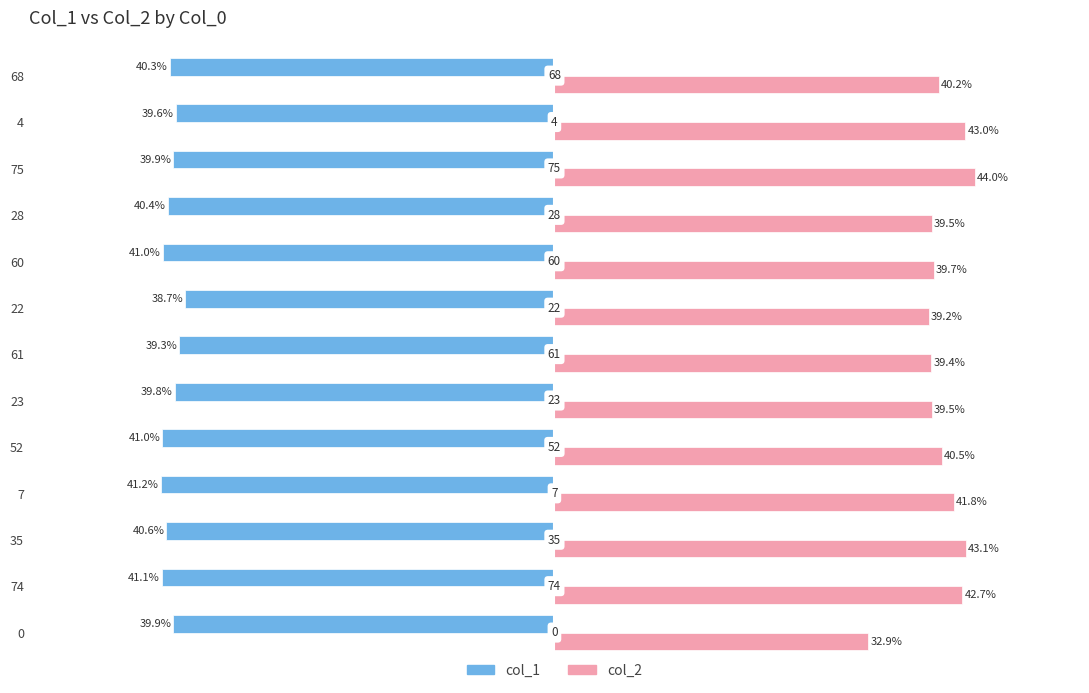

Is the value of col_1 at 75 greater than the value of col_2 at 52?

No